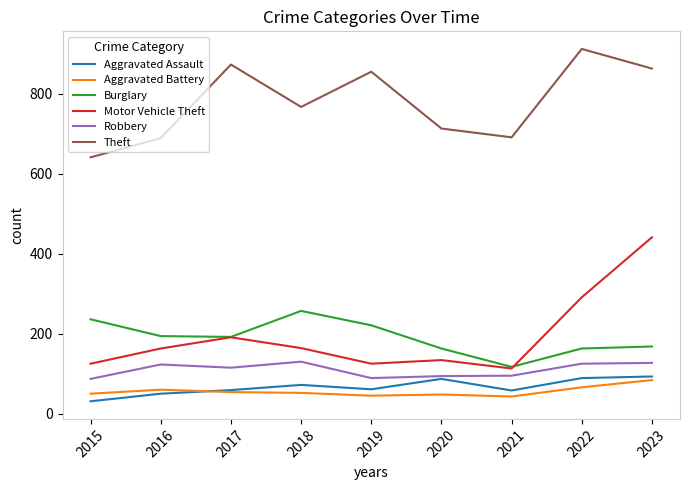

What is the spread (max minus min) of values at 2018?

715